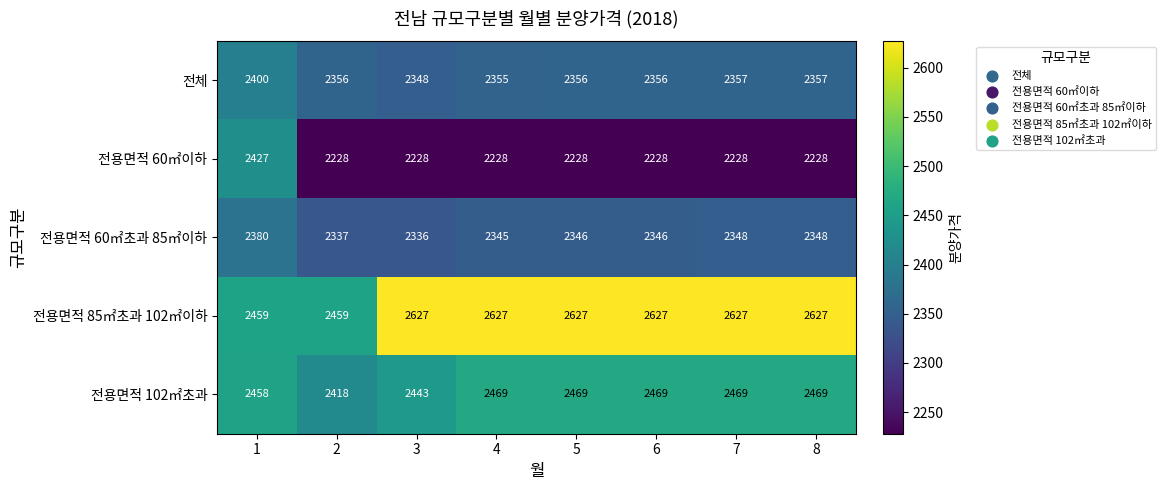

How many categories are shown in the chart?

8